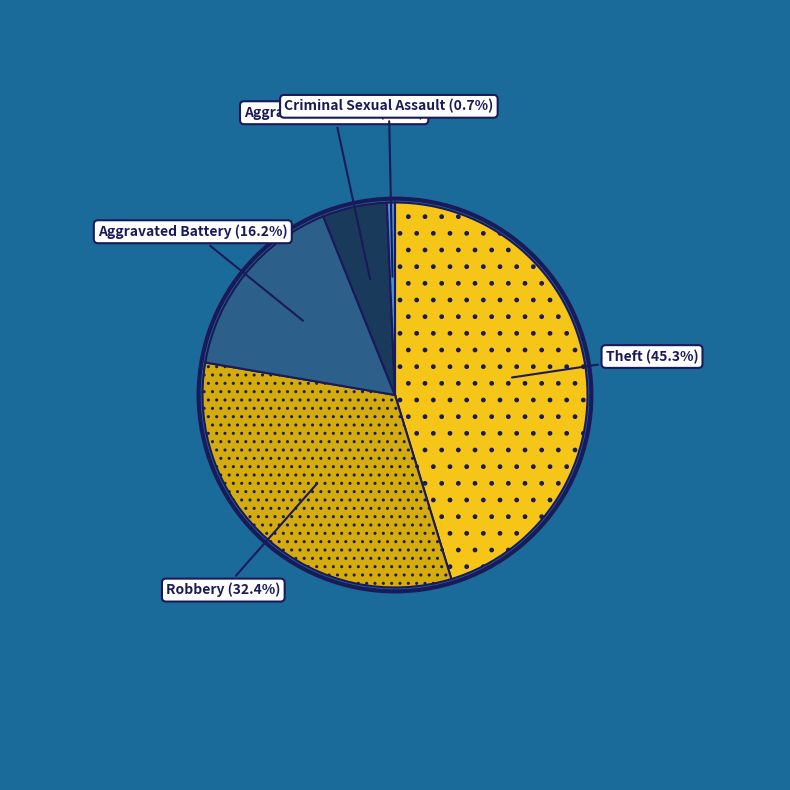

What percentage do Aggravated Assault and Aggravated Battery together represent?

21.6%